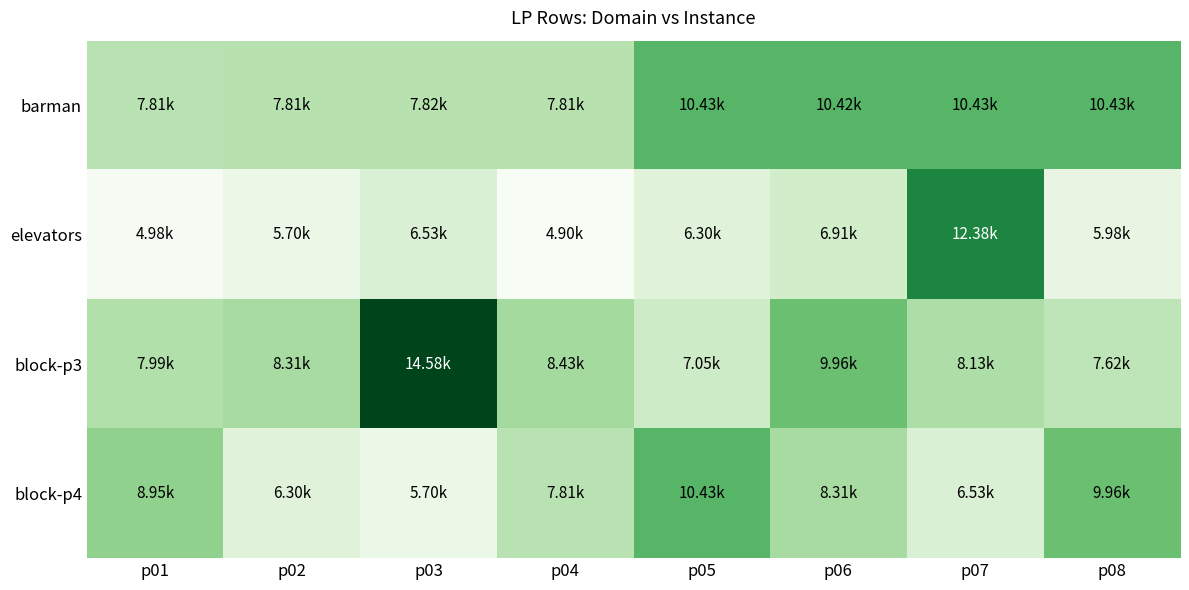

How many distinct data groups are displayed?

4